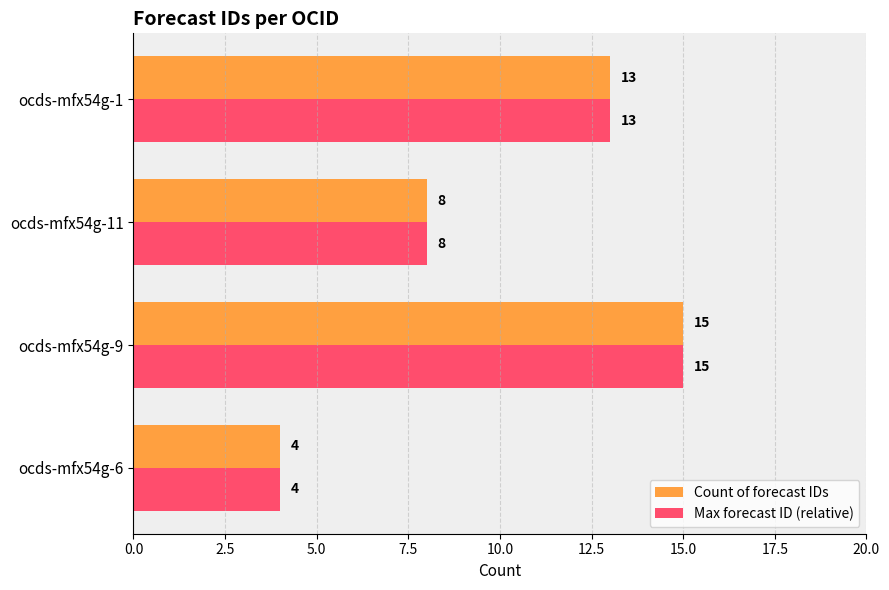

How many data points in Max forecast ID (relative) are less than 13?

2